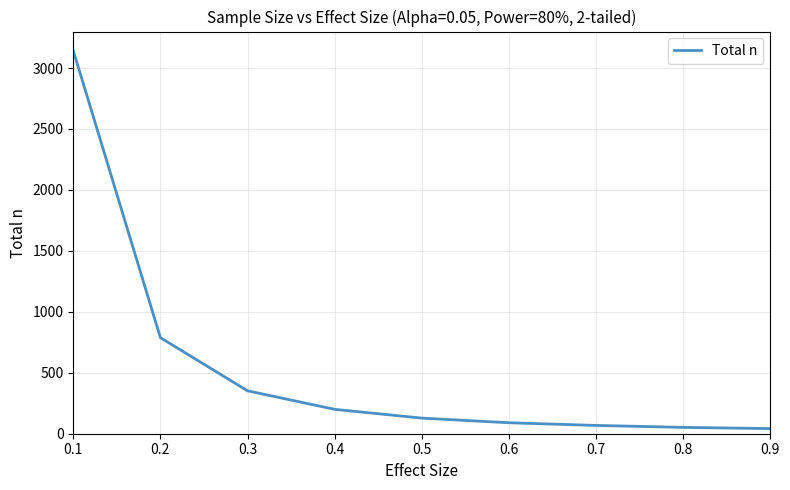

What is the maximum value shown in the chart?

3142